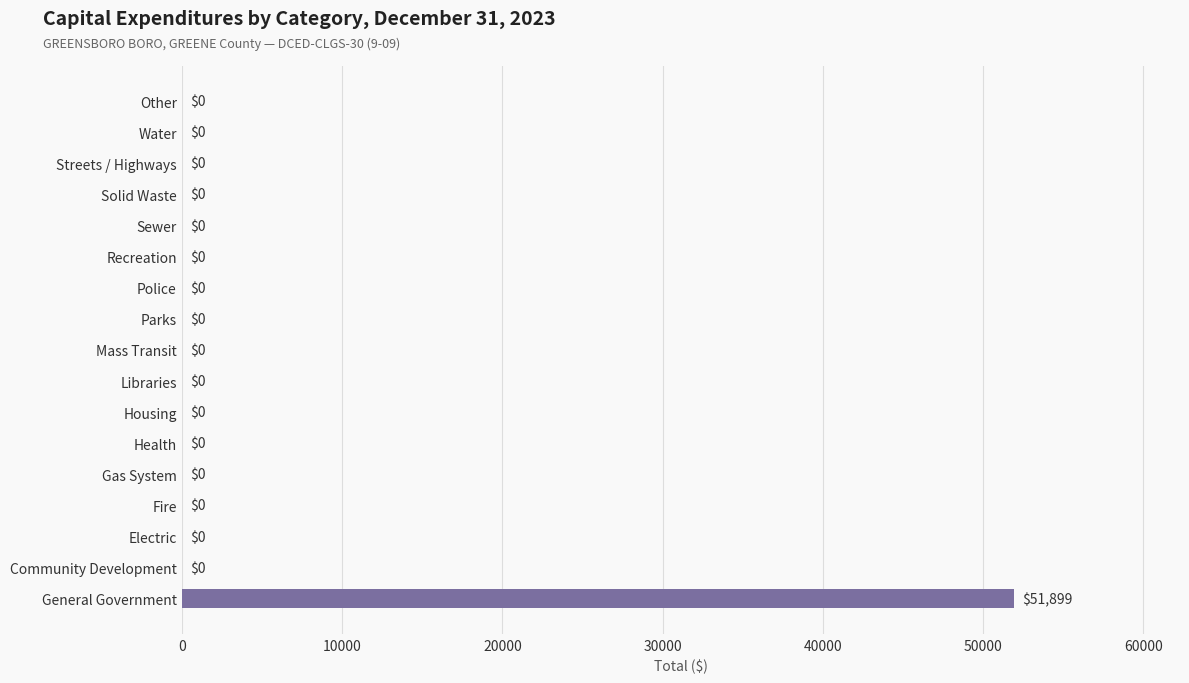

How many values exceed 0?

1